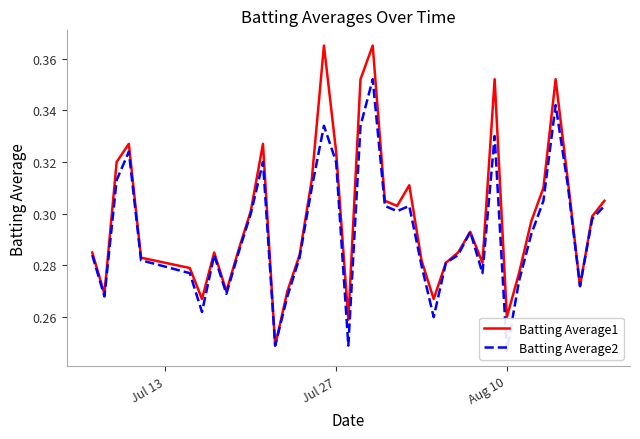

What are all the series names shown in the legend?

Batting Average1, Batting Average2